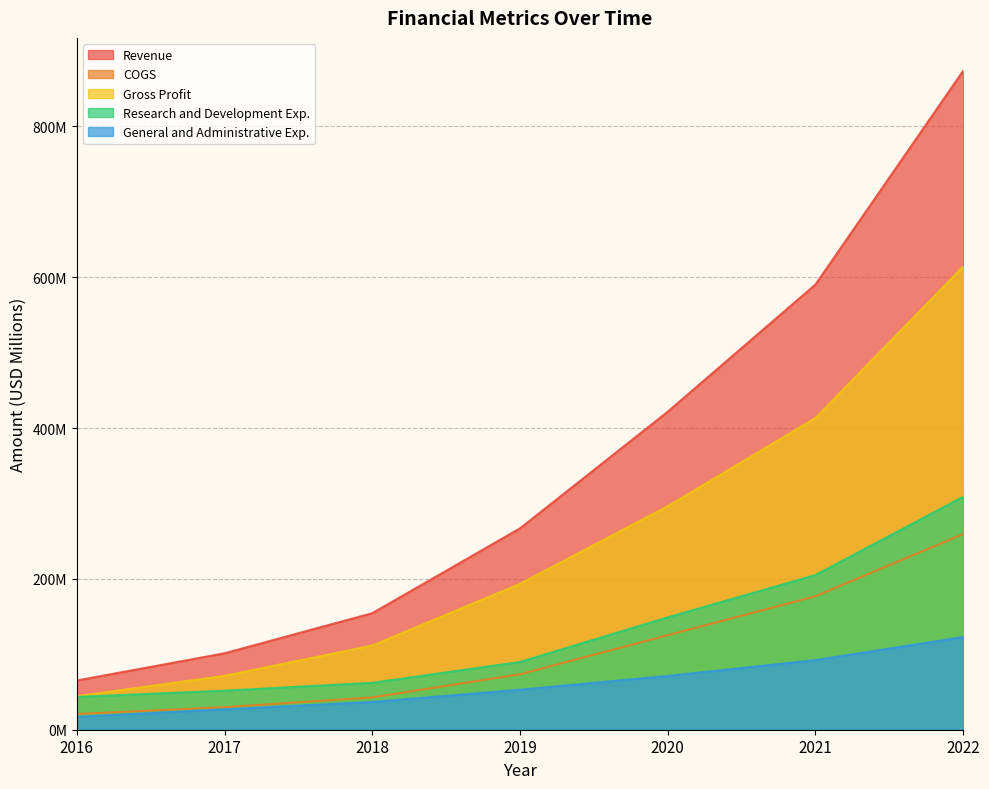

What are all the series names shown in the legend?

Revenue, COGS, Gross Profit, Research and Development Exp., General and Administrative Exp.